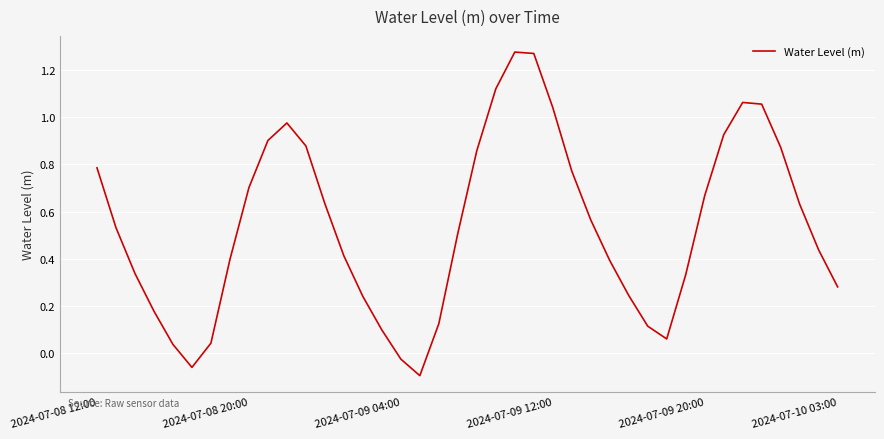

At which label does the data first exceed 0?

2024-07-08 12:00